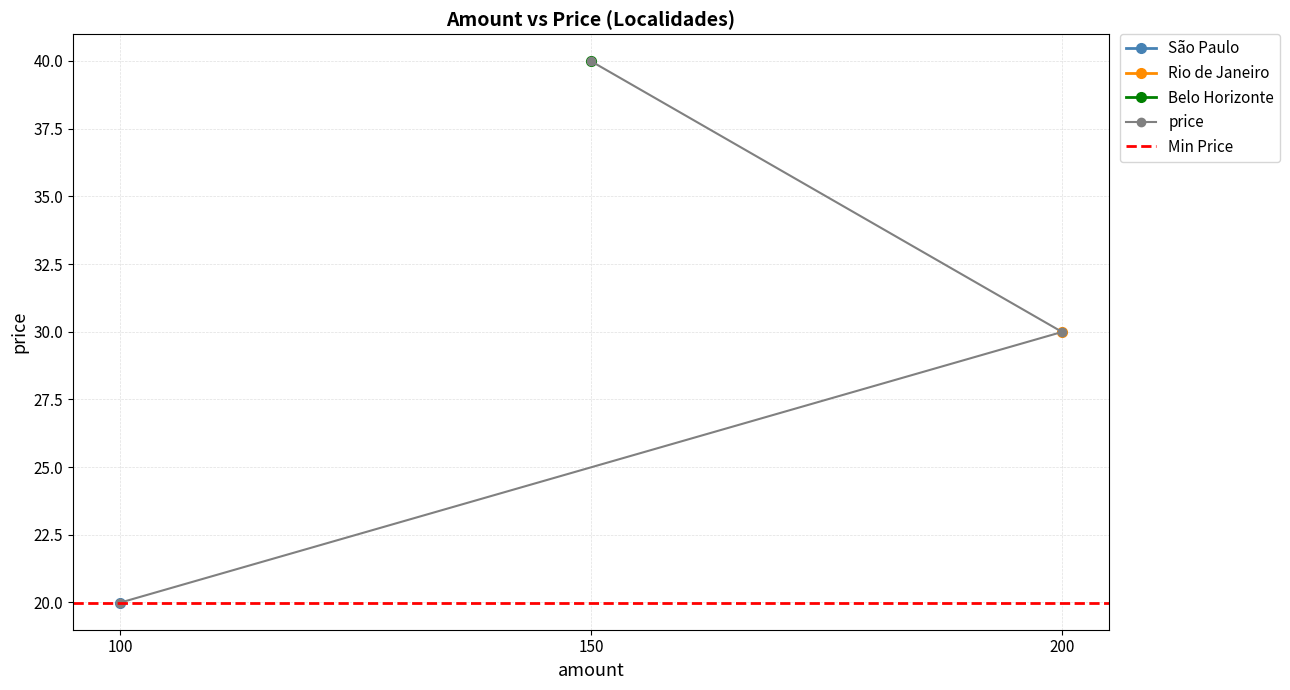

At which label is the value closest to 29?

200